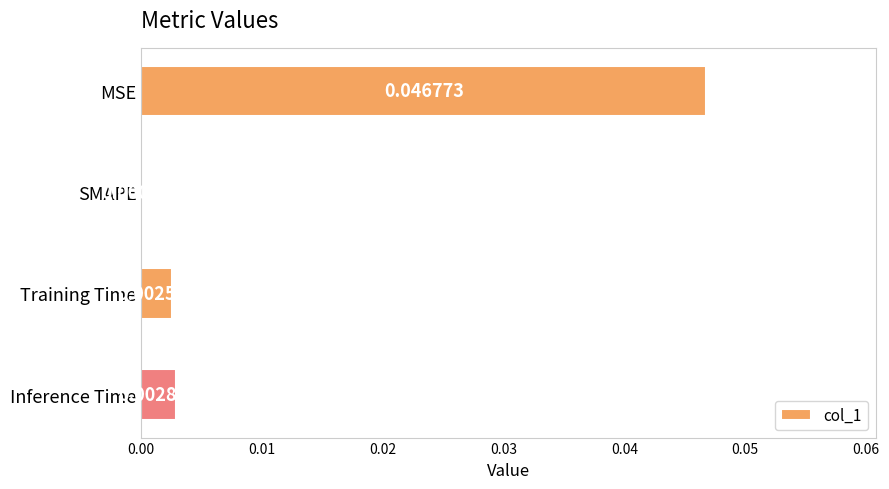

Where is the data nearest to the value 0?

SMAPE